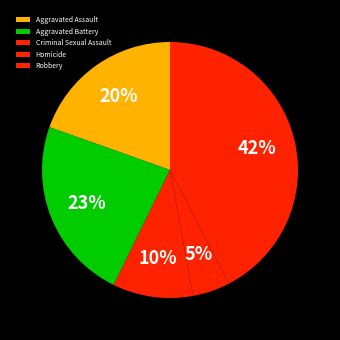

The Robbery slice represents 28% of the pie. True or false?

False